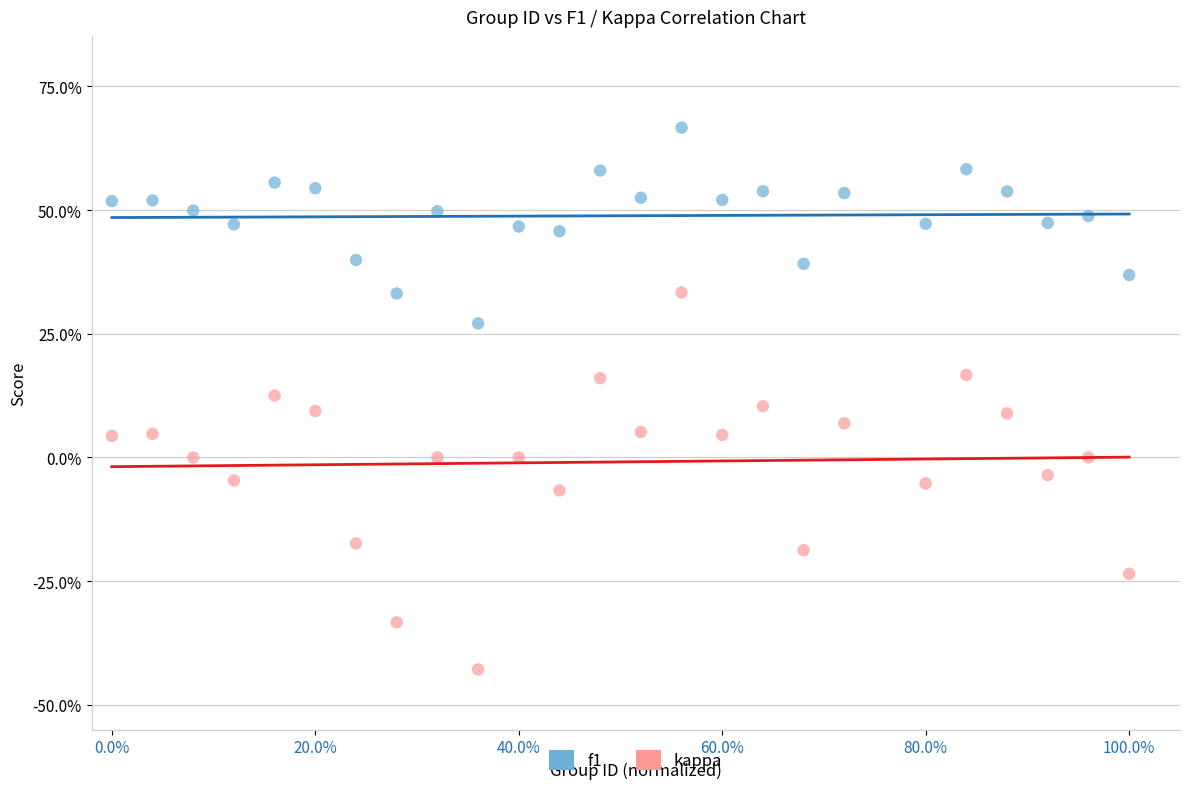

Which series reaches the maximum Y coordinate?

f1